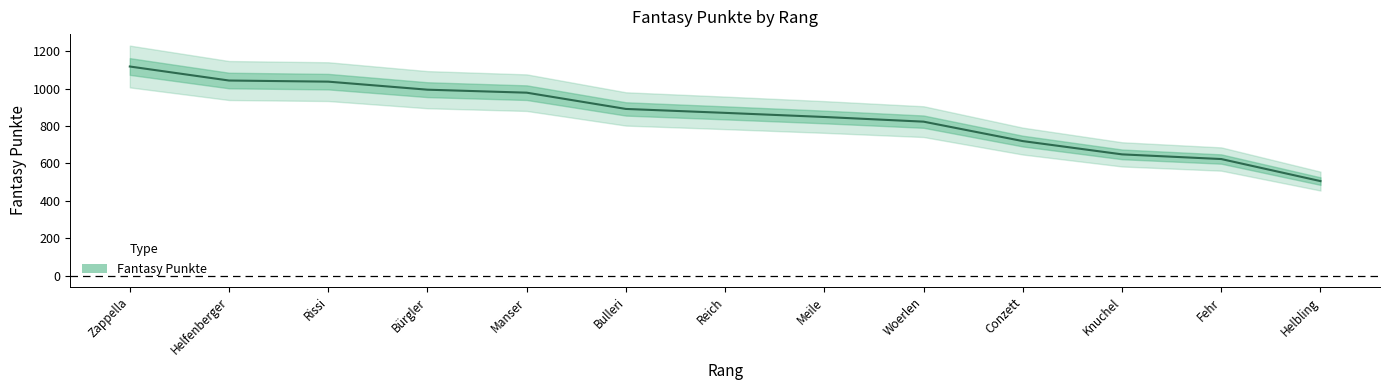

What is the sum of the values at Woerlen and Reich?

1693